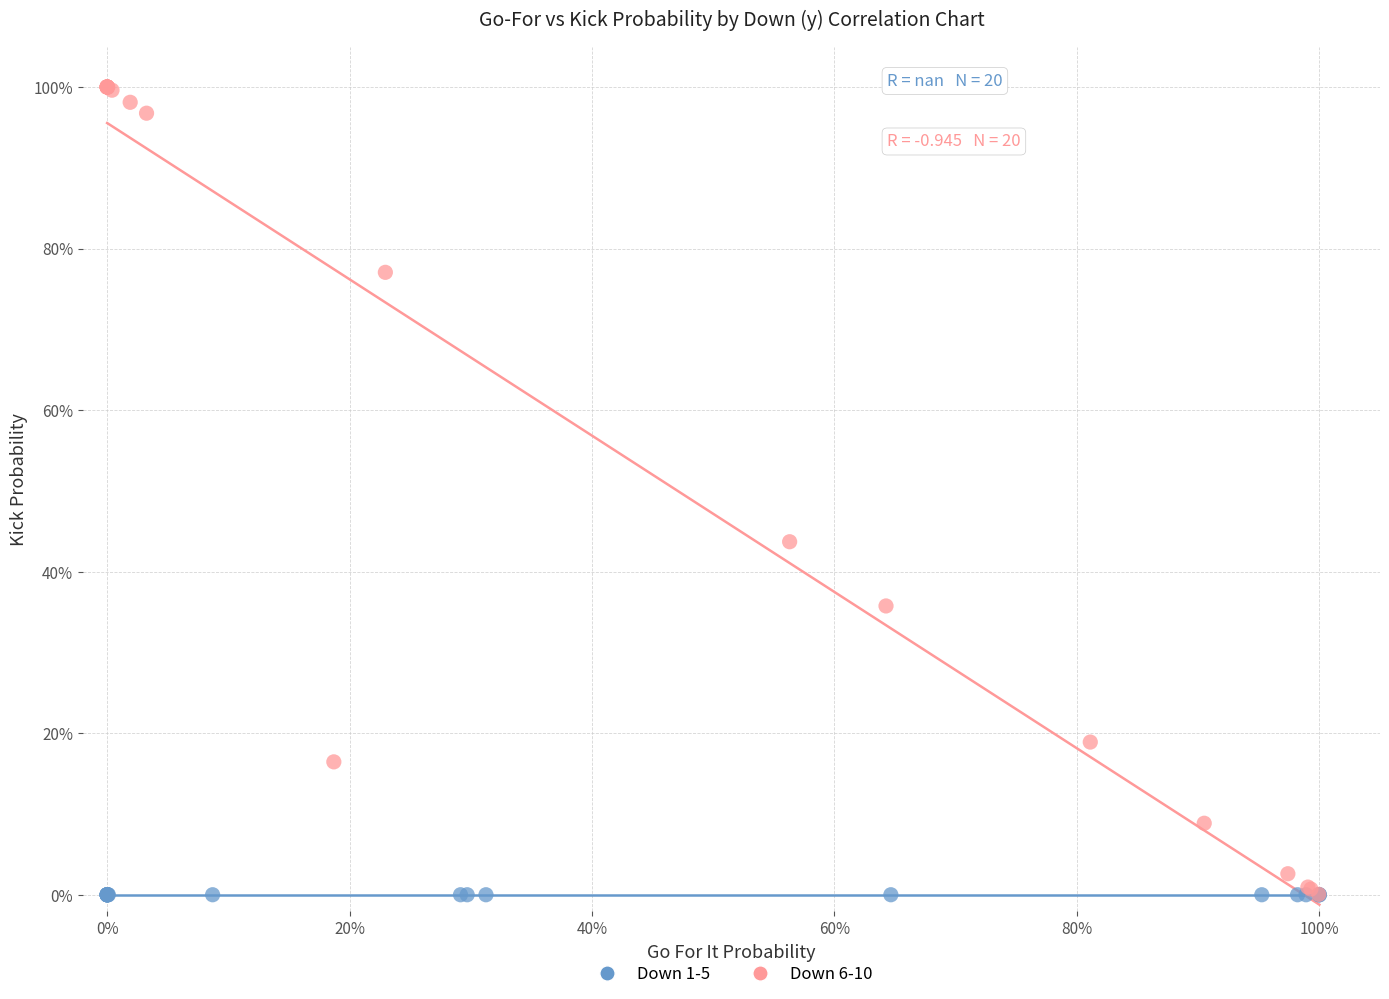

Which series reaches the maximum Y coordinate?

Down 6-10